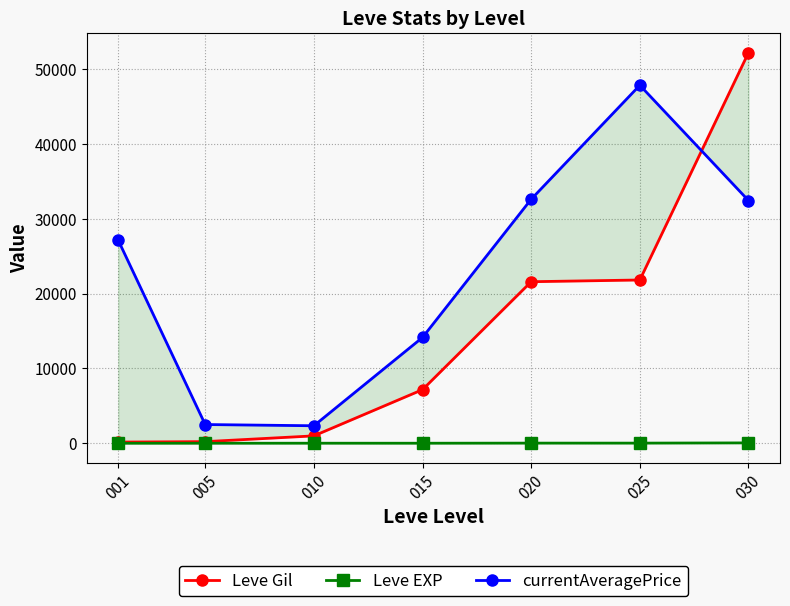

What is the lowest value of the Leve EXP series?

1